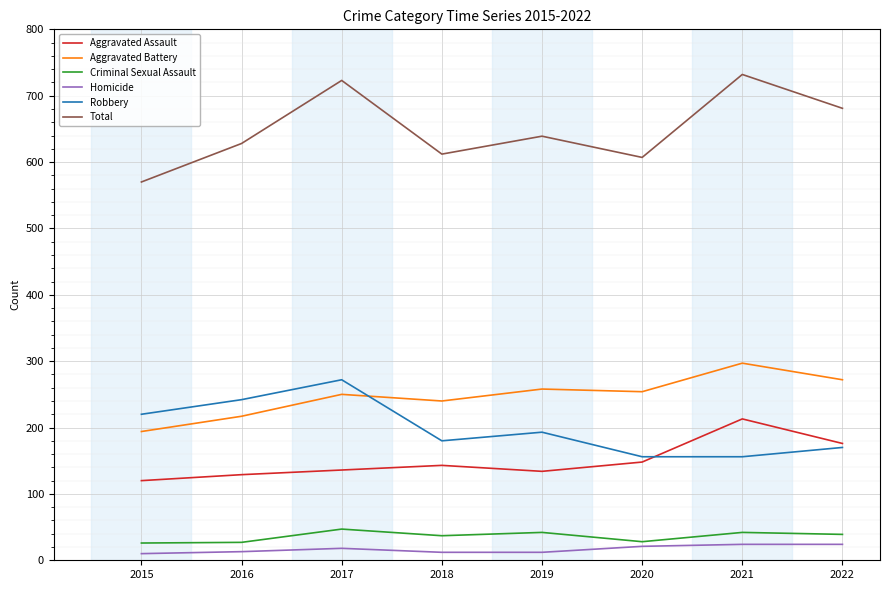

At which label is Aggravated Assault closest to 166?

2022